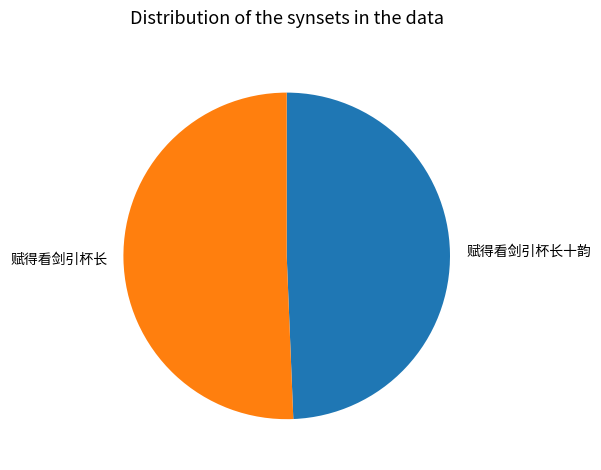

Rank the categories by value from highest to lowest.

赋得看剑引杯长, 赋得看剑引杯长十韵